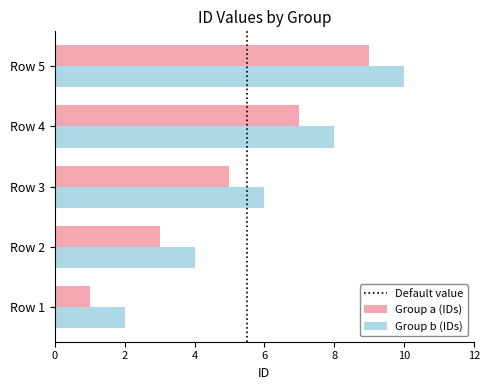

The Group a (IDs) series shows 7 at Row 4. True or false?

True